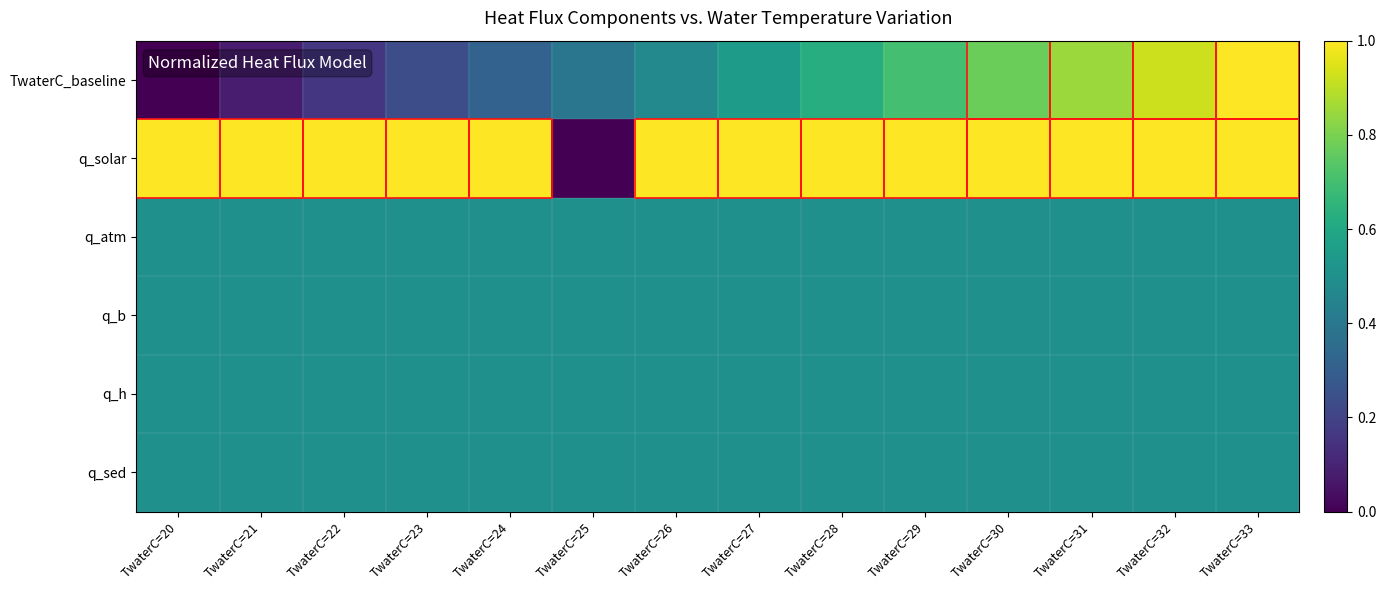

What is the greatest value displayed?

1.0